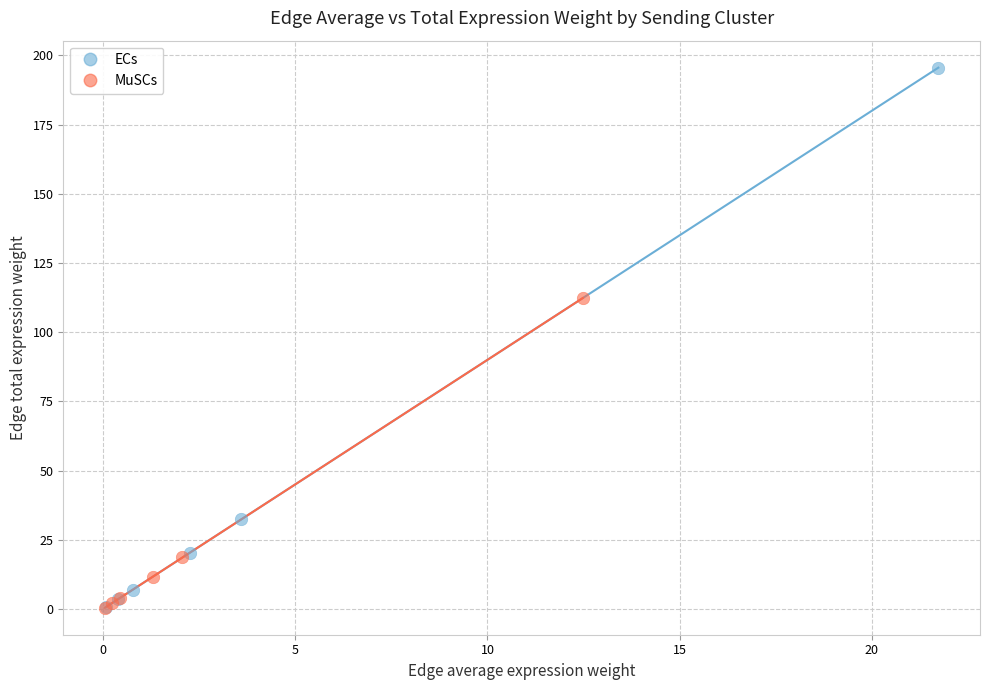

What are all the series names shown in the legend?

ECs, MuSCs